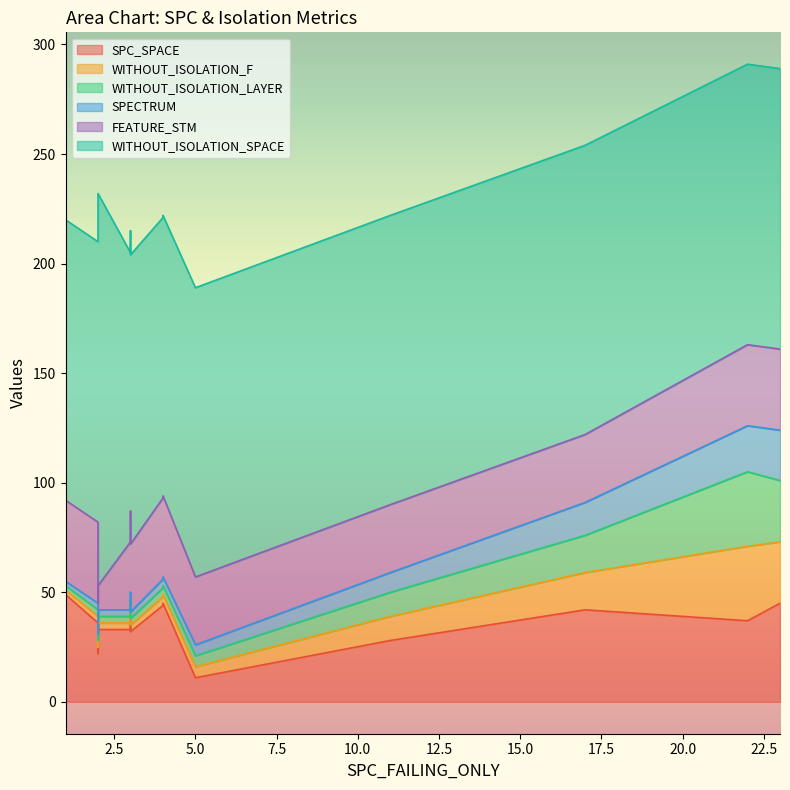

Is the value of FEATURE_STM at 11 greater than the value of SPC_SPACE at 3?

No